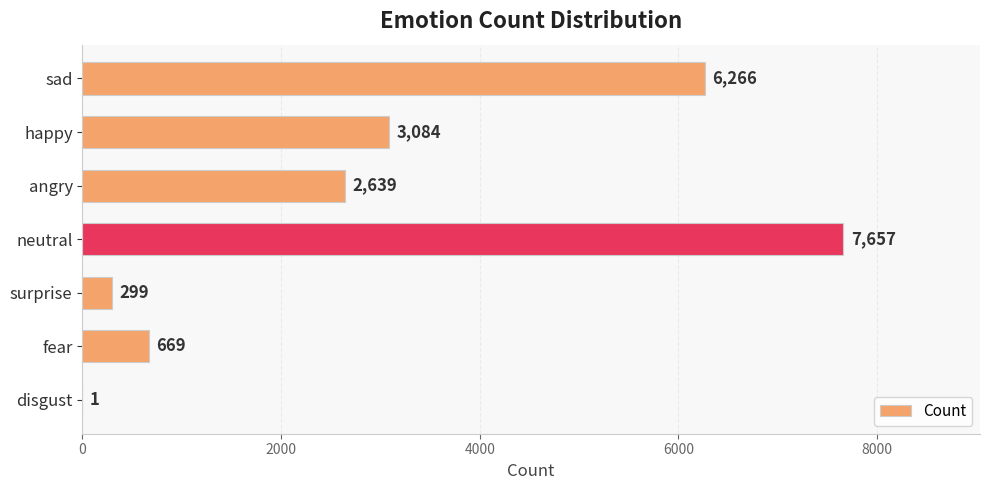

Reading top to bottom, extract all data points from this chart.

sad=6266	happy=3084	angry=2639	neutral=7657	surprise=299	fear=669	disgust=1